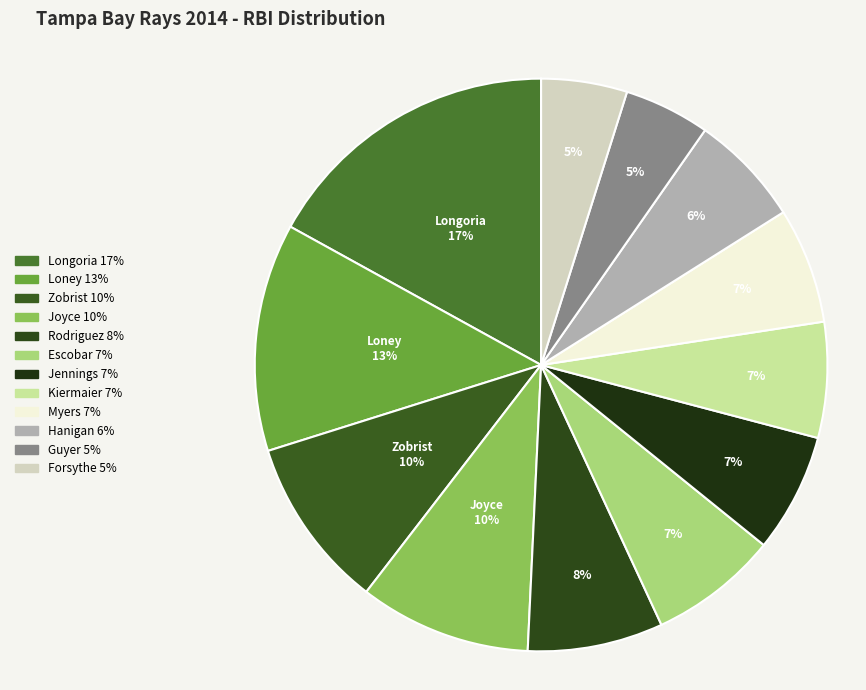

How many slices are in this pie chart?

12